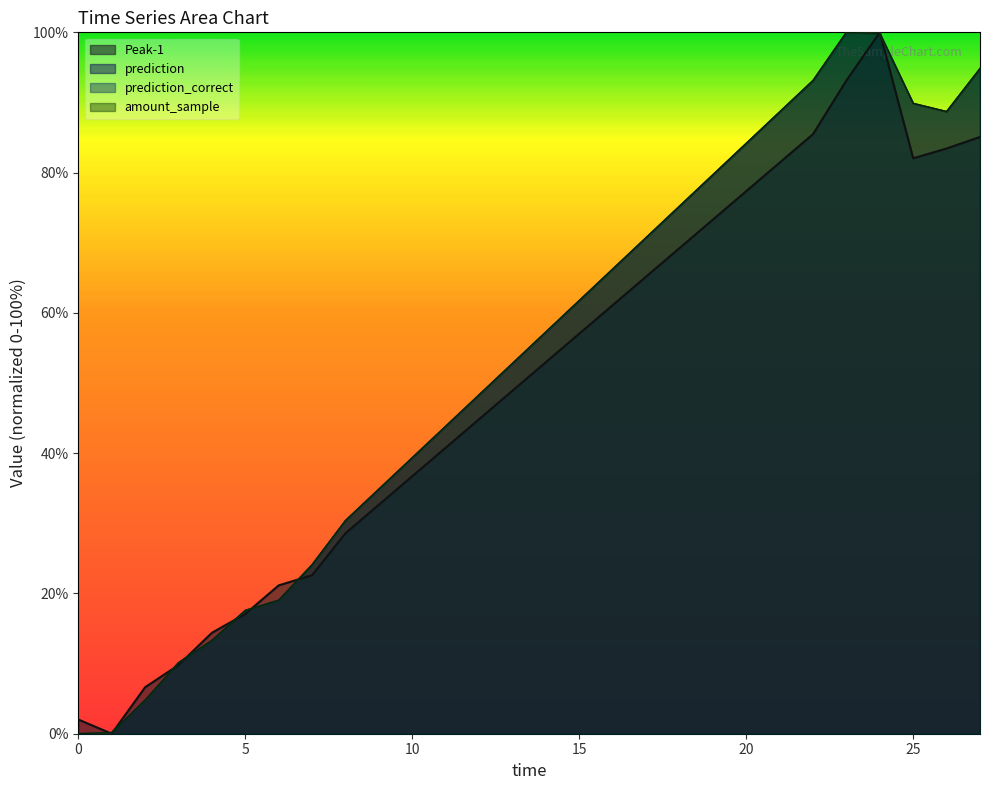

What is the difference between the second highest and minimum values in the Peak-1 series?

93.1